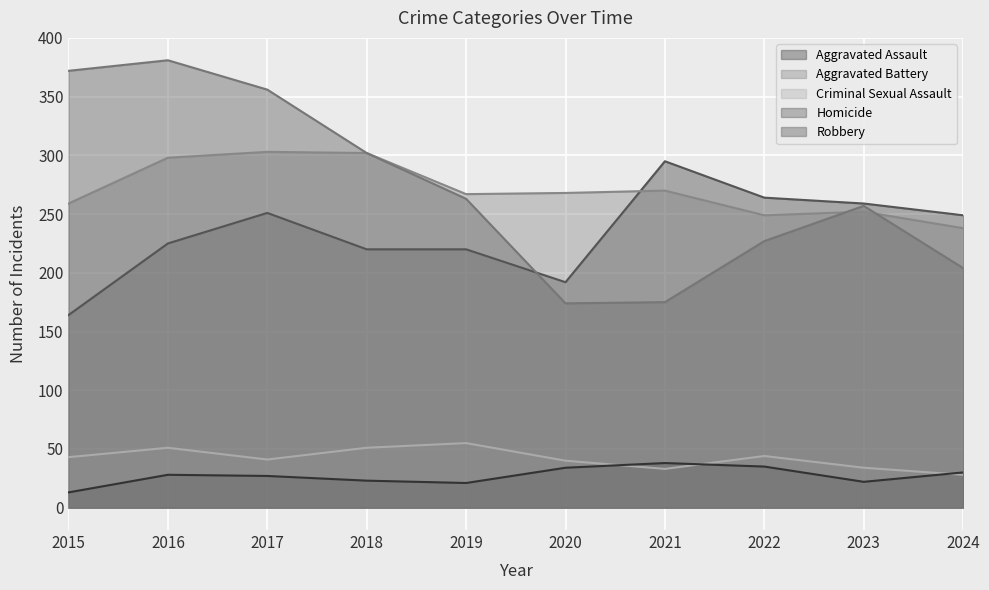

In Aggravated Battery, how many points are higher than both neighbors (excluding endpoints)?

3